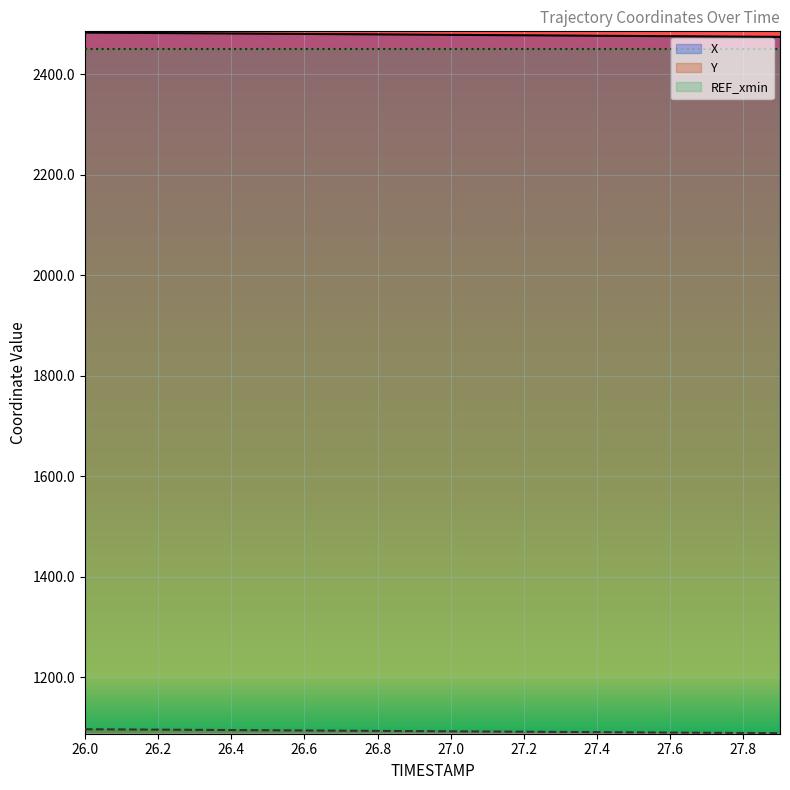

True or false: Y and X intersect in this chart.

False